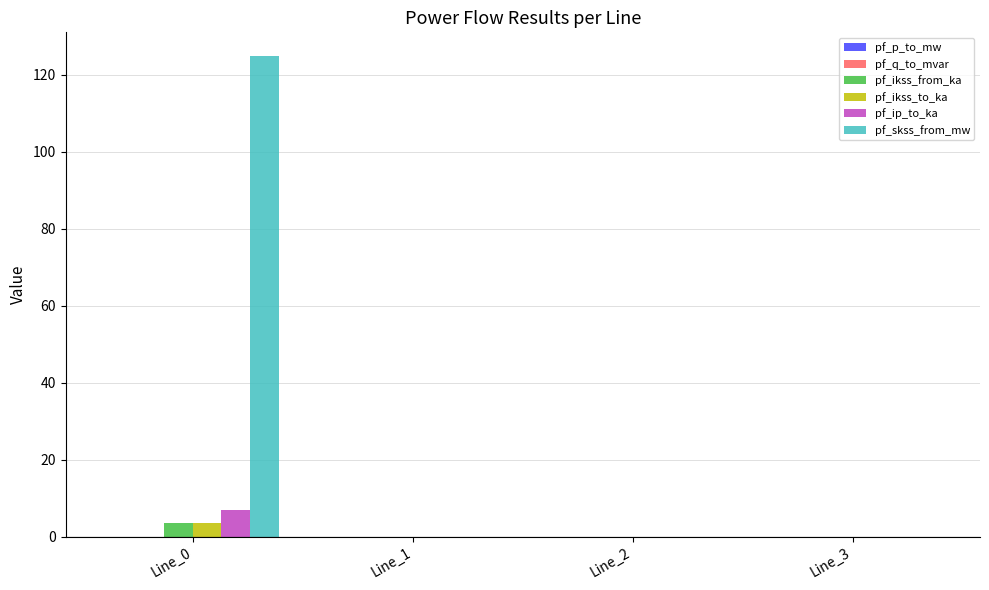

What is the approximate value of pf_ip_to_ka at Line_0?

6.8